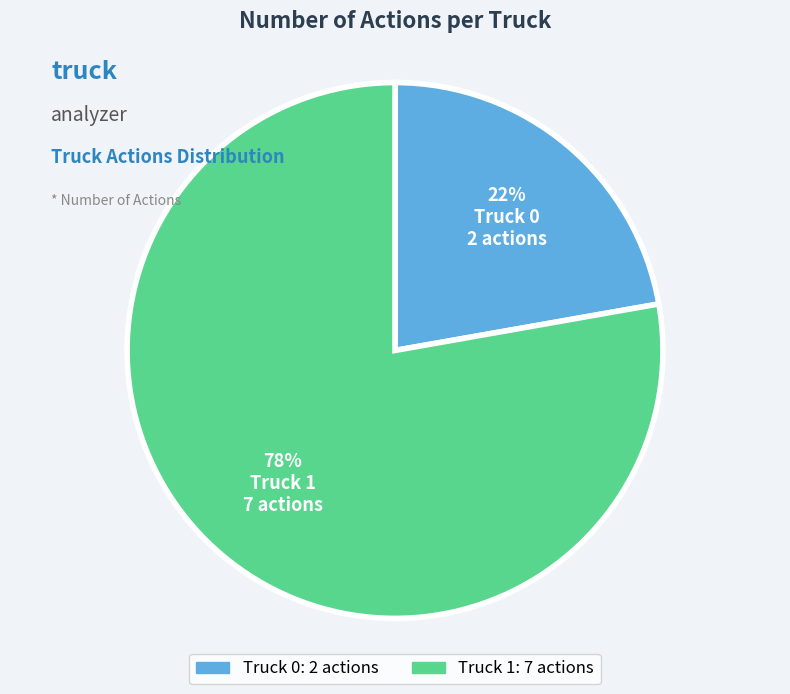

How many segments does this pie chart have?

2